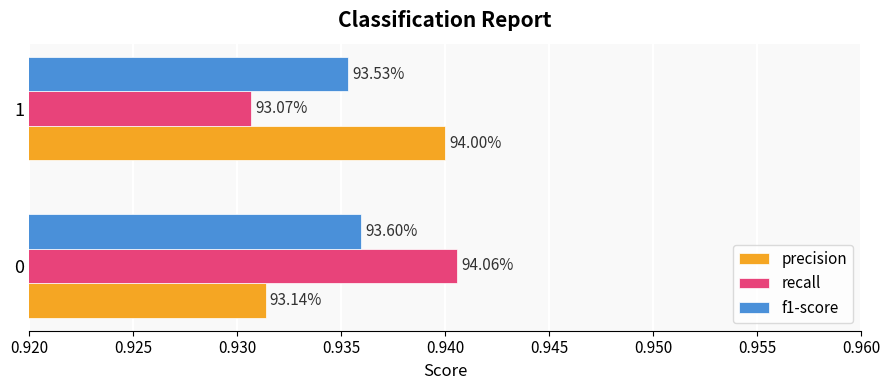

What is the average value of the recall series?

0.9